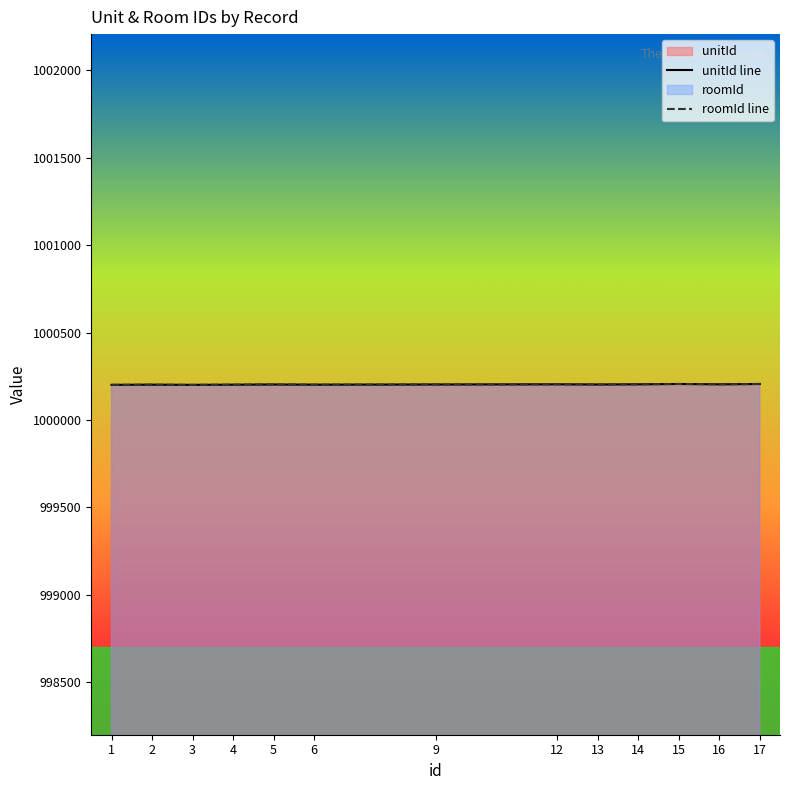

What is the approximate value of unitId line at 2?

1000.2